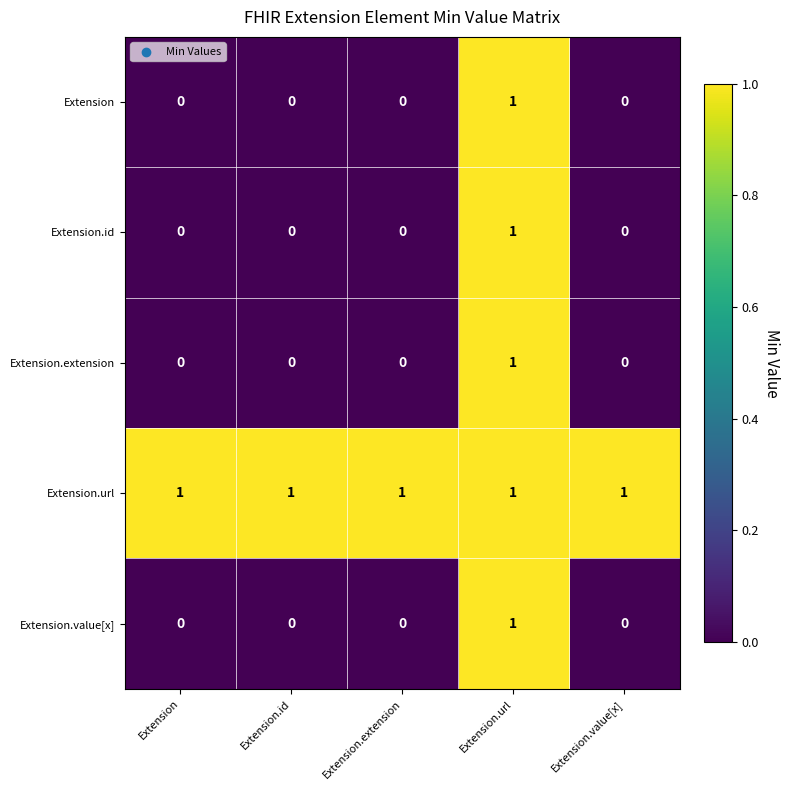

The value of Extension.value[x] at Extension is 1. True or false?

False